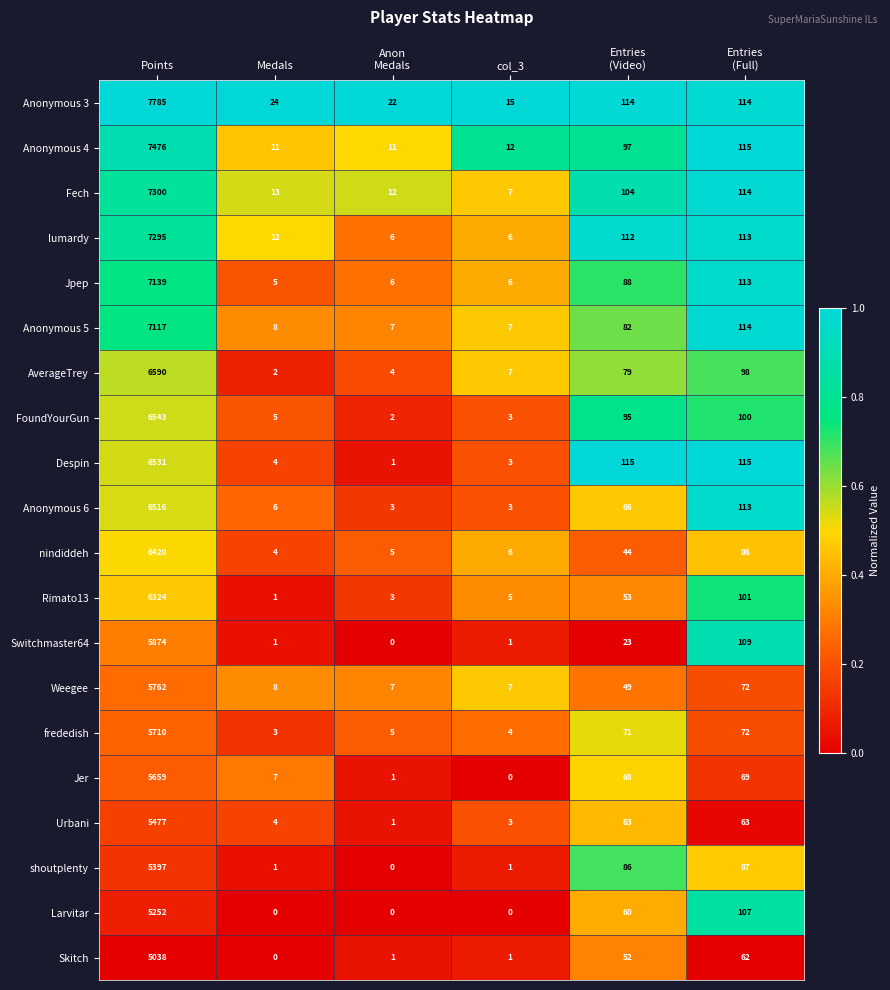

What is the highest value of the Switchmaster64 series?

5874